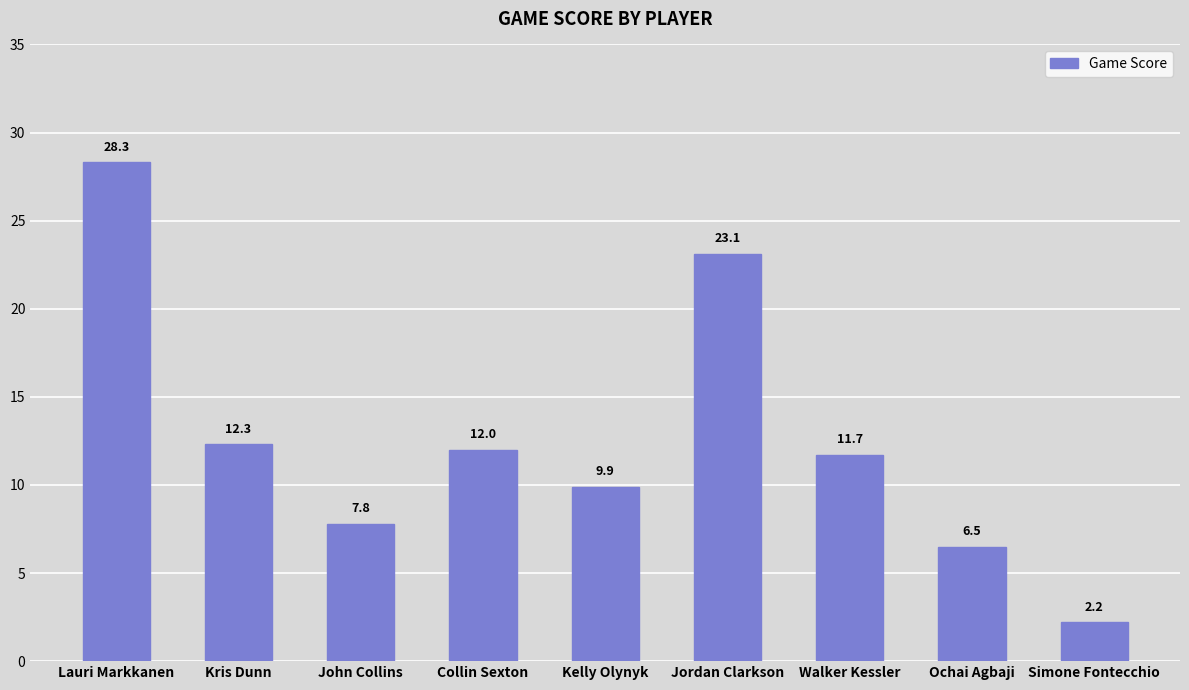

How many data points are less than 11?

4